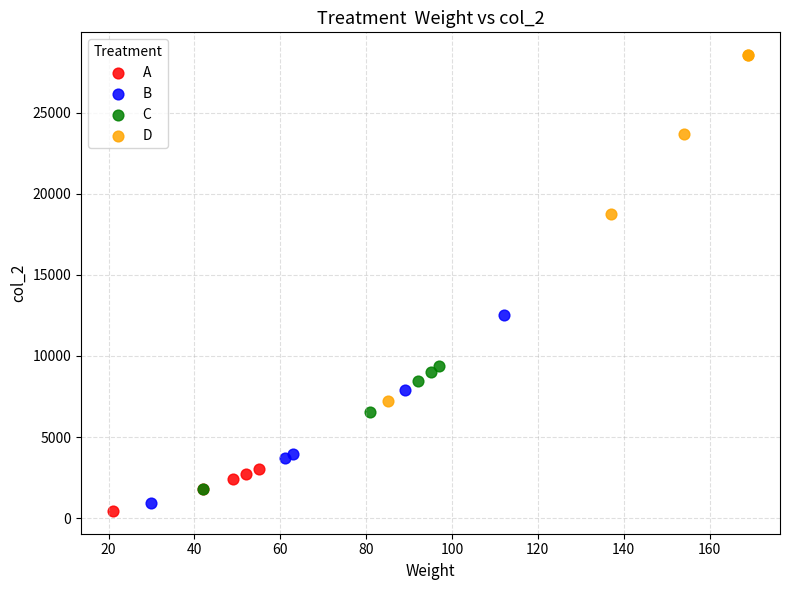

Which series reaches the maximum Y coordinate?

D